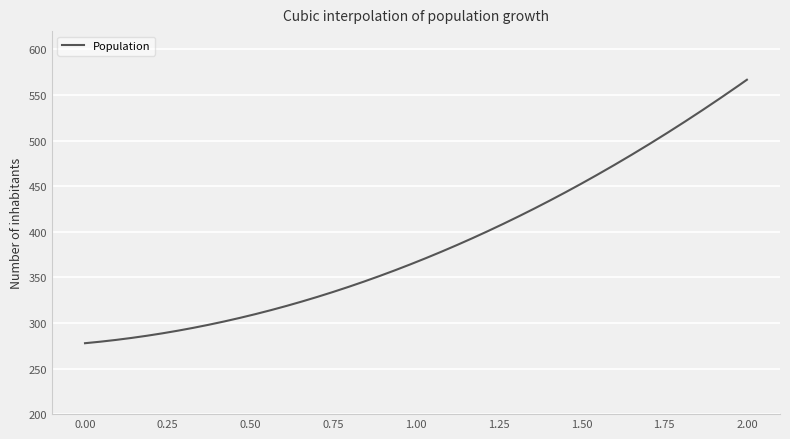

What is the difference between the maximum and minimum values?

288.9